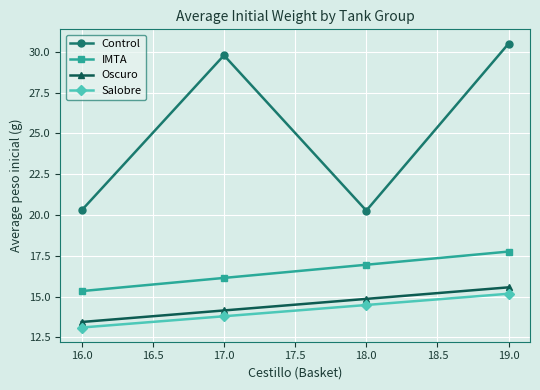

True or false: IMTA has more than 2 interior local peaks.

False